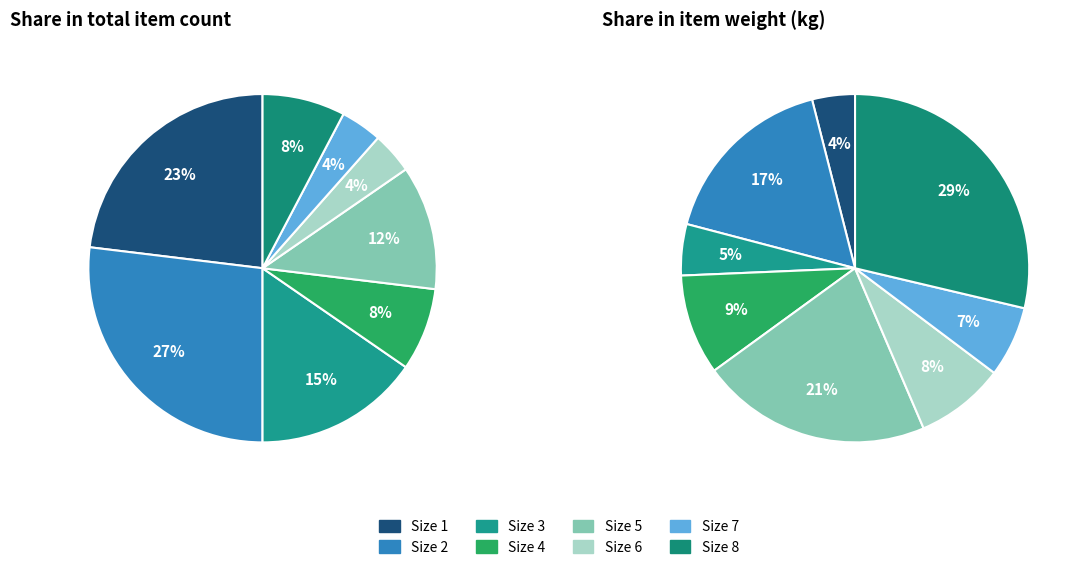

The Size 5 slice represents 20% of the pie. True or false?

False